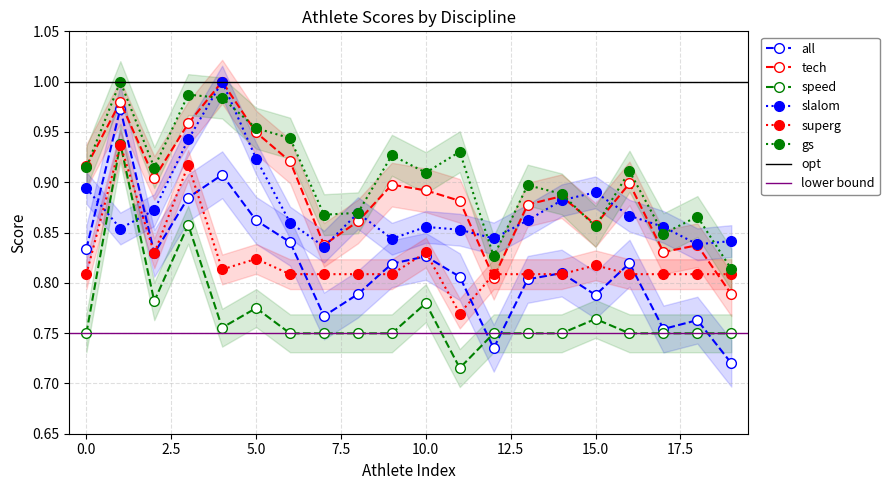

Which series ends up on top after the final intersection of slalom and speed?

slalom